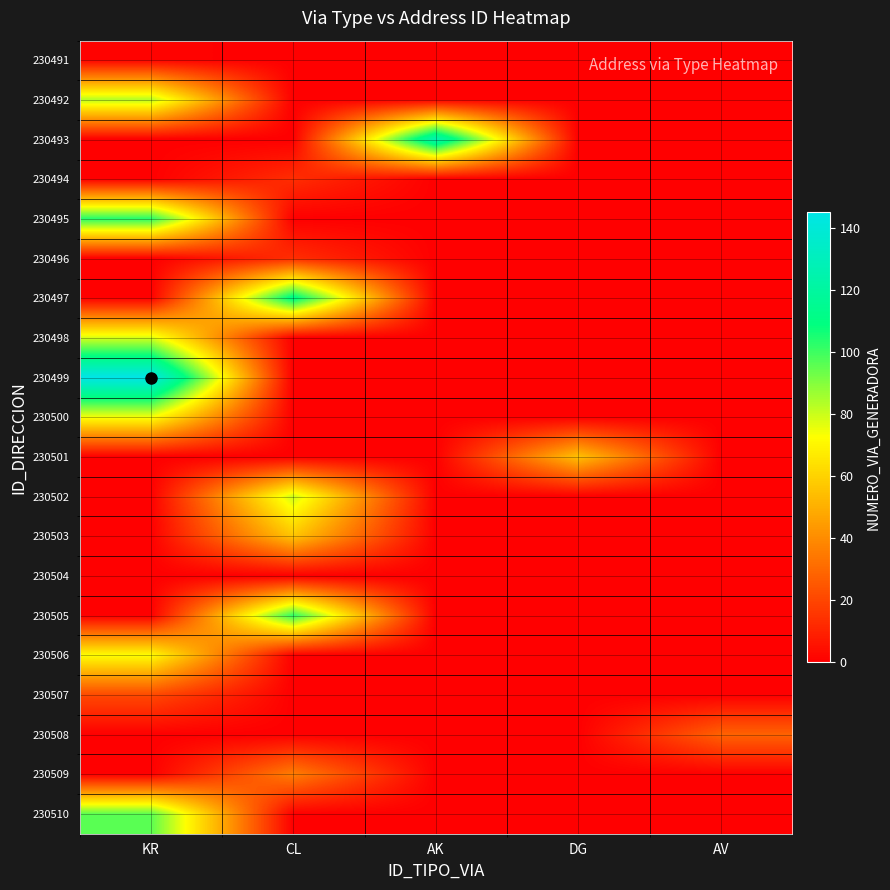

Reading left to right, transcribe all the data shown in this chart.

230491: KR=1	CL=0	AK=0	DG=0	AV=0
230492: KR=83	CL=0	AK=0	DG=0	AV=0
230493: KR=0	CL=0	AK=127	DG=0	AV=0
230494: KR=0	CL=13	AK=0	DG=0	AV=0
230495: KR=103	CL=0	AK=0	DG=0	AV=0
230496: KR=0	CL=13	AK=0	DG=0	AV=0
230497: KR=0	CL=113	AK=0	DG=0	AV=0
230498: KR=78	CL=0	AK=0	DG=0	AV=0
230499: KR=145	CL=0	AK=0	DG=0	AV=0
230500: KR=74	CL=0	AK=0	DG=0	AV=0
230501: KR=0	CL=0	AK=0	DG=55	AV=0
230502: KR=0	CL=80	AK=0	DG=0	AV=0
230503: KR=0	CL=56	AK=0	DG=0	AV=0
230504: KR=0	CL=0	AK=0	DG=0	AV=0
230505: KR=0	CL=102	AK=0	DG=0	AV=0
230506: KR=72	CL=0	AK=0	DG=0	AV=0
230507: KR=21	CL=0	AK=0	DG=0	AV=0
230508: KR=0	CL=0	AK=0	DG=0	AV=28
230509: KR=0	CL=36	AK=0	DG=0	AV=0
230510: KR=96	CL=0	AK=0	DG=0	AV=0